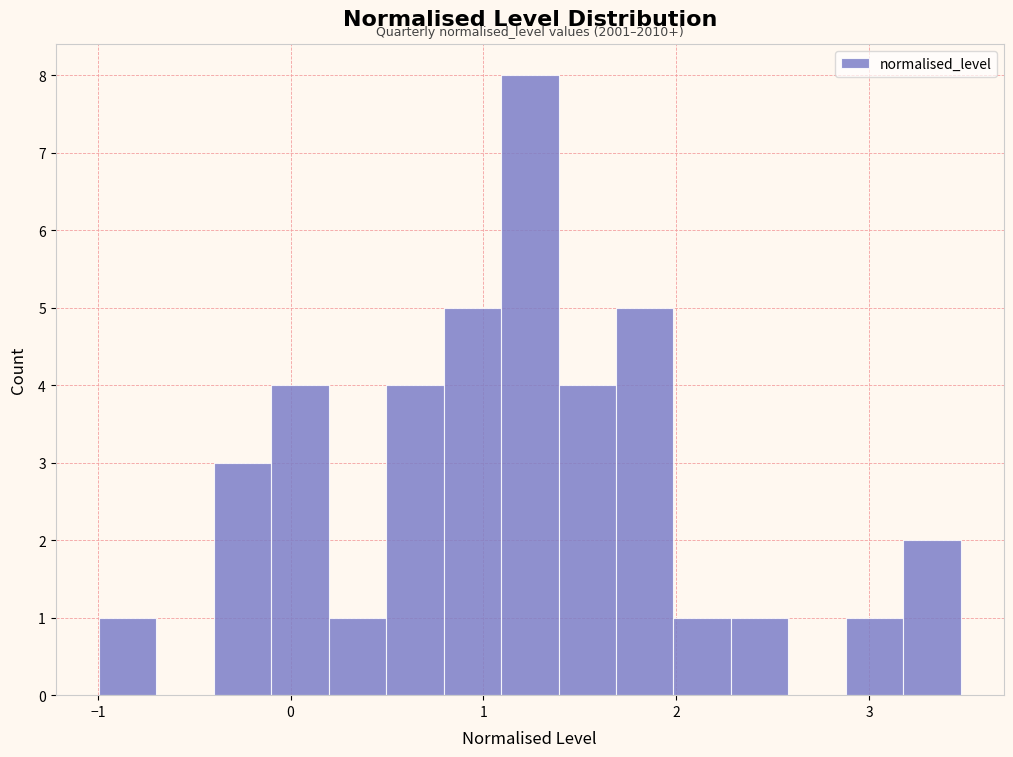

Around what value on the x-axis is the tallest bar? Give the approximate position of its centre, as read against the axis.

1.2